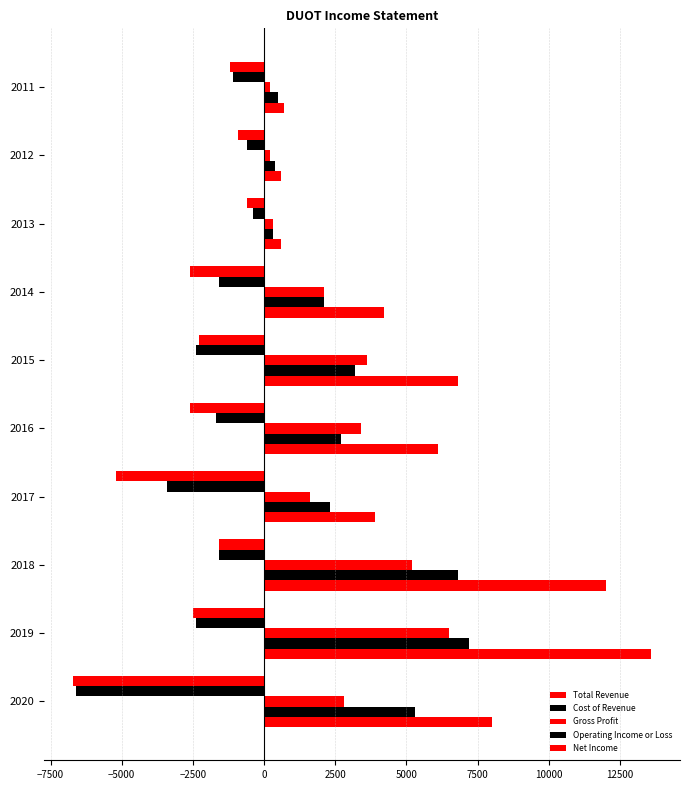

Reading right to left, what are all the values shown in this chart?

Total Revenue: 700	600	600	4200	6800	6100	3900	12000	13600	8000
Cost of Revenue: 500	400	300	2100	3200	2700	2300	6800	7200	5300
Gross Profit: 200	200	300	2100	3600	3400	1600	5200	6500	2800
Operating Income or Loss: -1100	-600	-400	-1600	-2400	-1700	-3400	-1600	-2400	-6600
Net Income: -1200	-900	-600	-2600	-2300	-2600	-5200	-1600	-2500	-6700